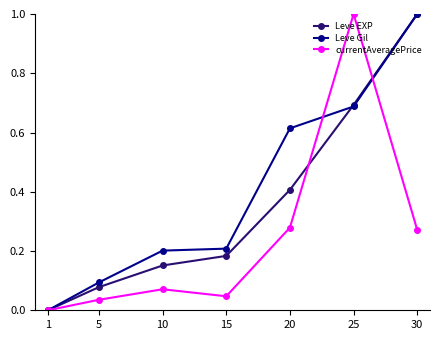

What are all the series names shown in the legend?

Leve EXP, Leve Gil, currentAveragePrice